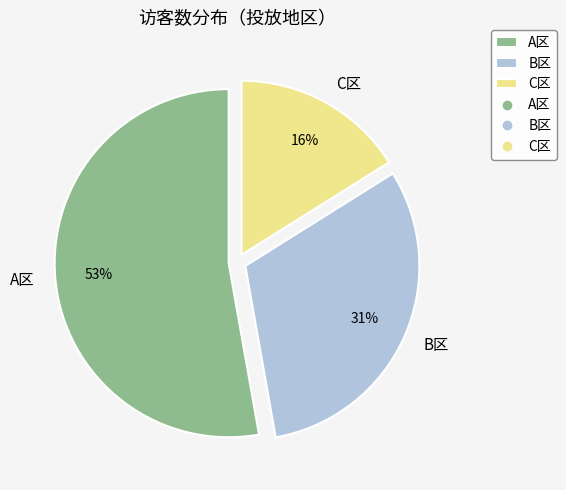

Is A区 the majority of the pie?

Yes